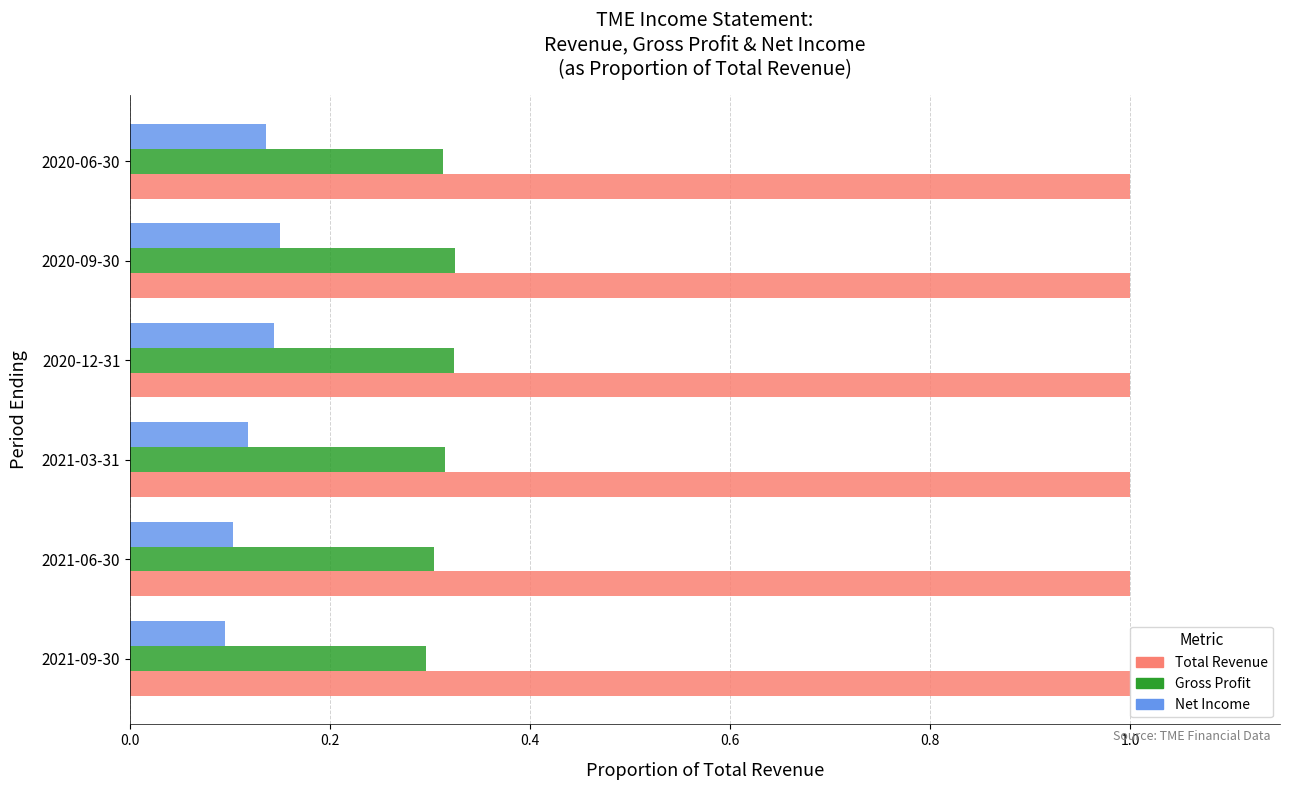

Rank the series by their maximum value, from lowest to highest.

Net Income, Gross Profit, Total Revenue